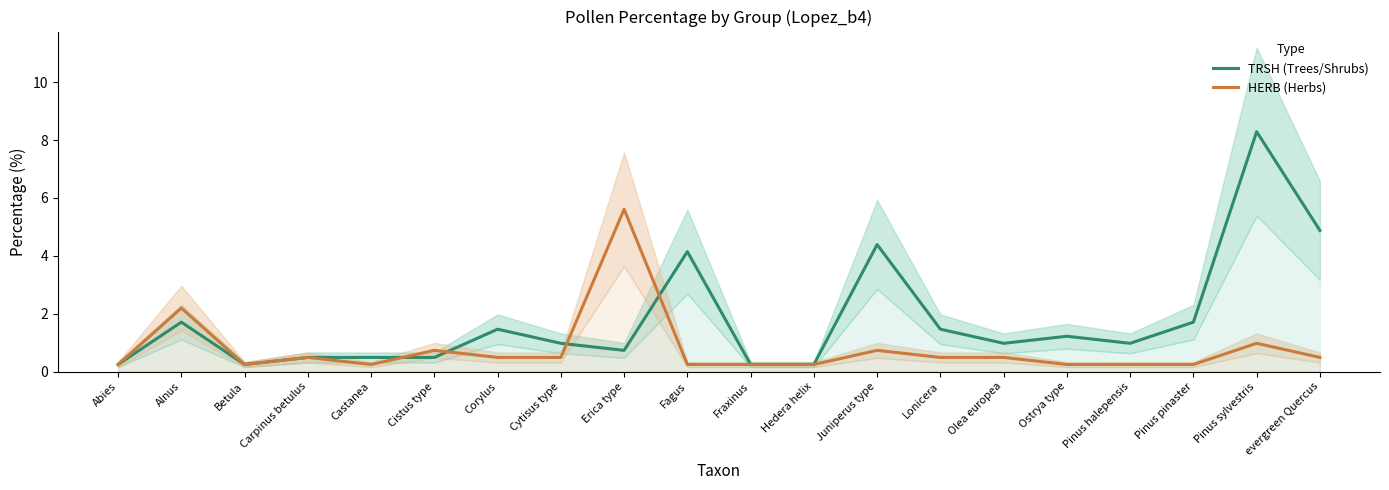

What is the average value of the TRSH (Trees/Shrubs) series?

1.8